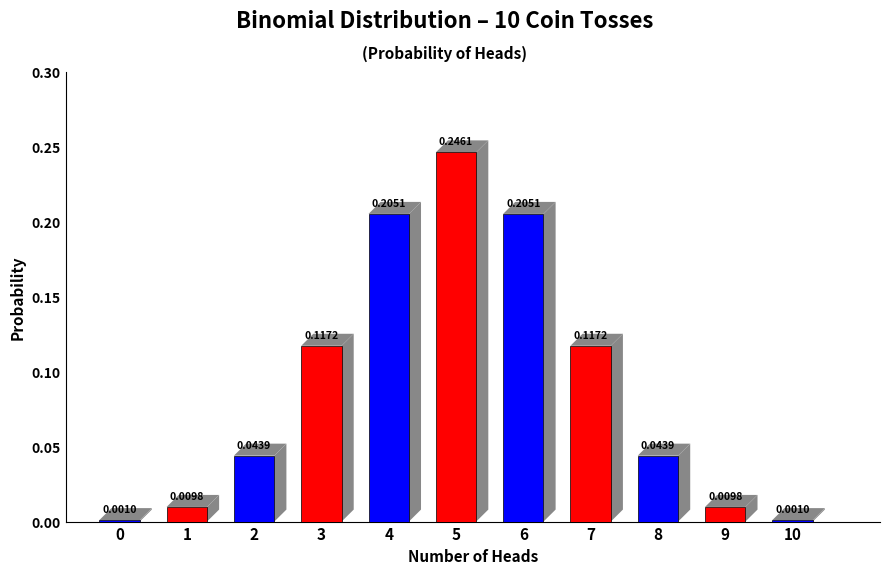

What is the sum of all values?

1.0